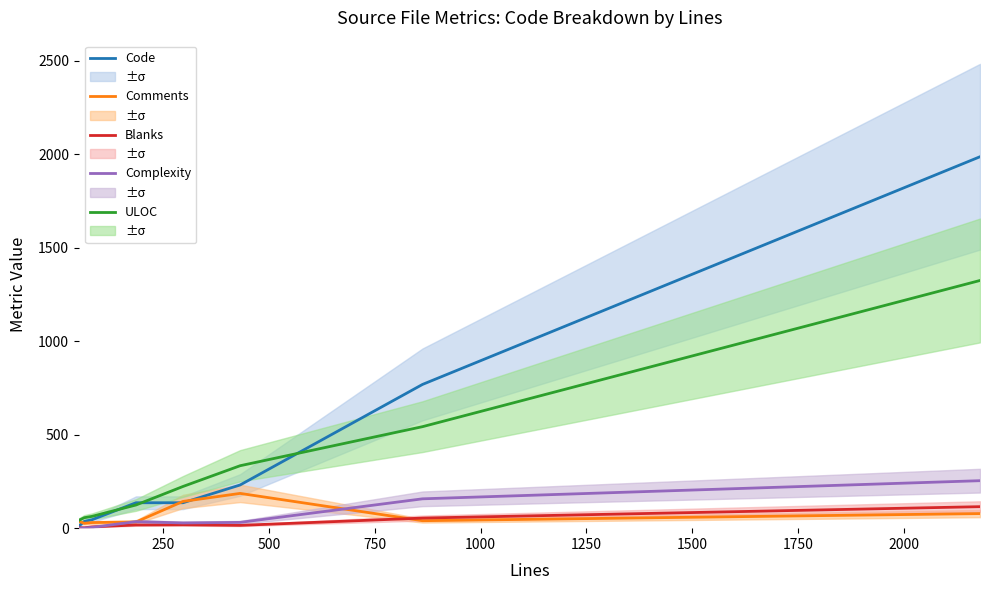

Reading right to left, list all the values displayed in this chart.

Code: 1987	769	231	136	136	45	36	11
Comments: 78	40	186	143	33	30	26	37
Blanks: 115	54	15	18	17	7	2	3
Complexity: 254	157	31	28	35	4	1	0
ULOC: 1325	543	334	223	124	63	56	42